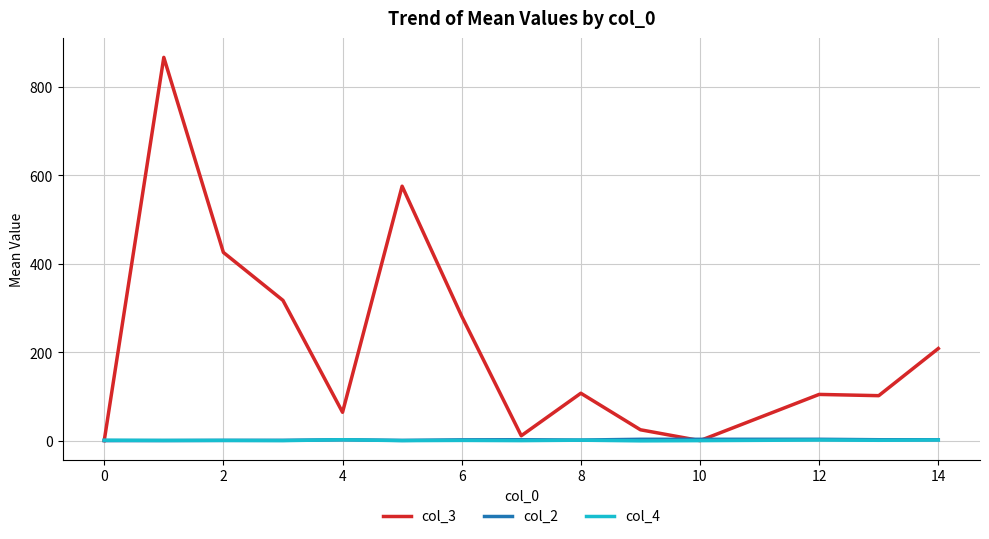

Which series has the largest total across all categories?

col_3